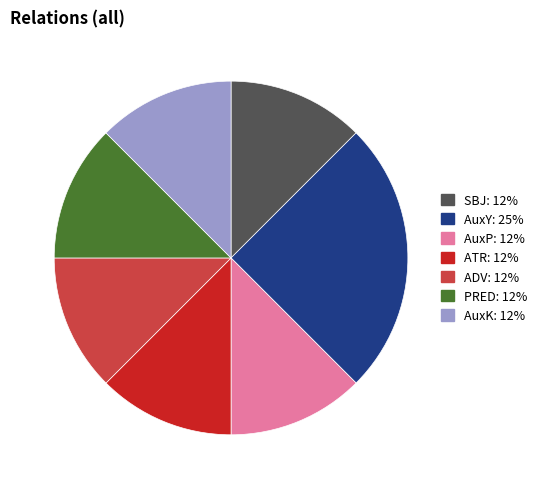

Approximately how many times larger is the value at PRED compared to SBJ?

1.0